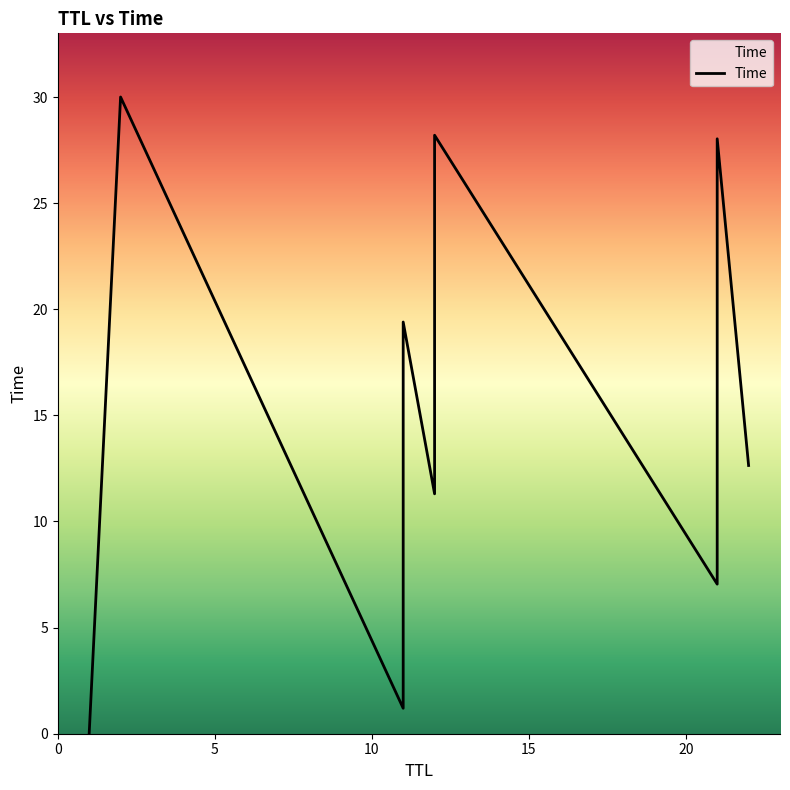

List the labels in order of value, largest first.

2, 12, 21, 11, 22, 12, 21, 11, 1